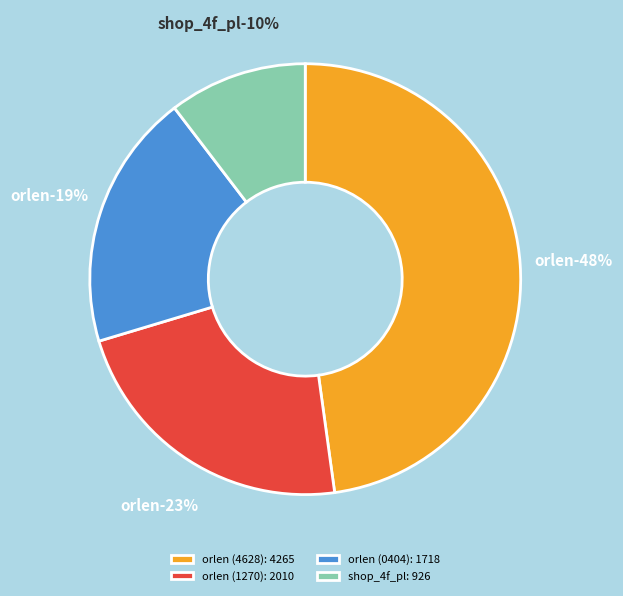

Which slice is the smallest?

shop_4f_pl